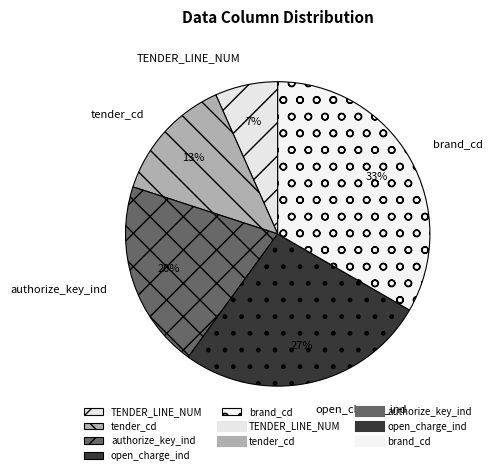

How many segments does this pie chart have?

5